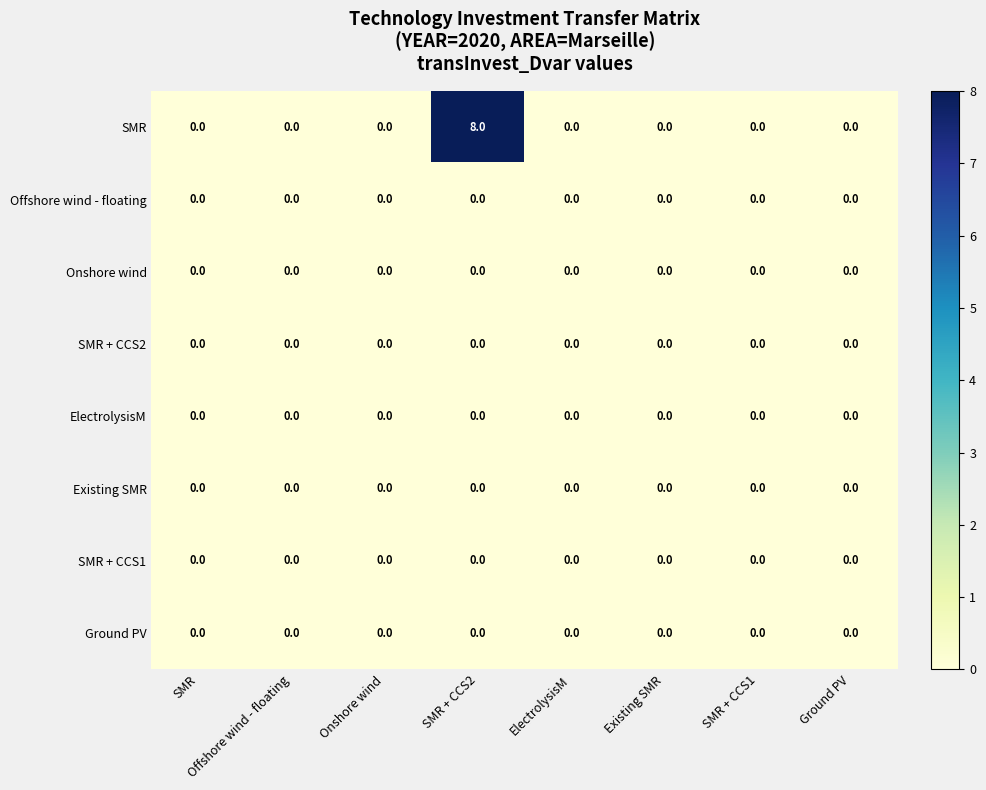

Count the number of categories in the chart.

8